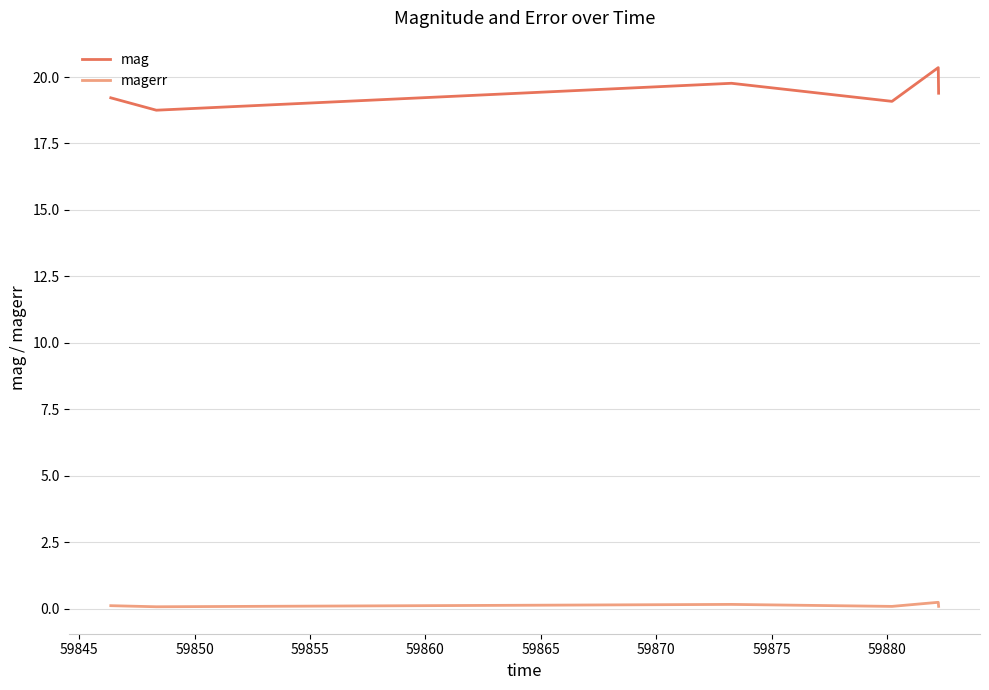

What is the greatest value displayed?

20.4